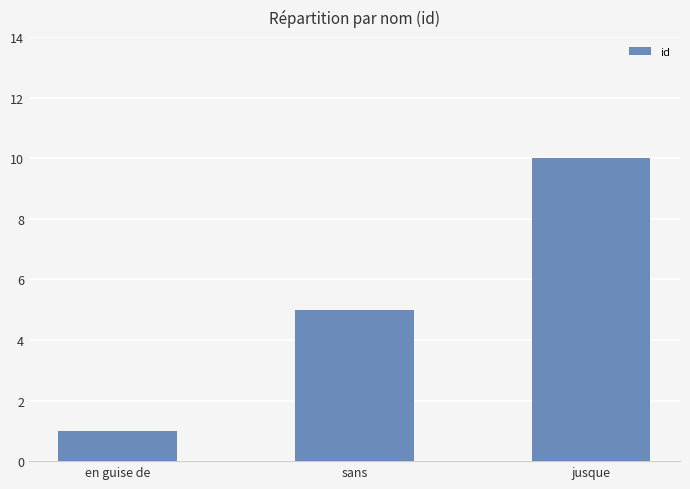

Does the chart contain any negative values?

No